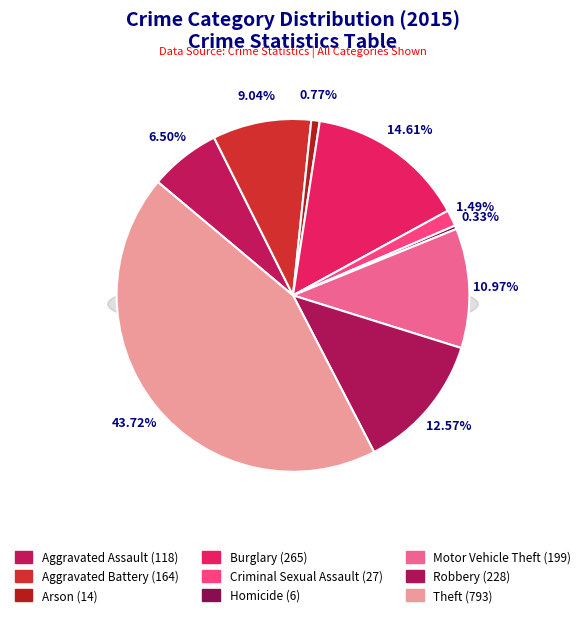

How many segments does this pie chart have?

9